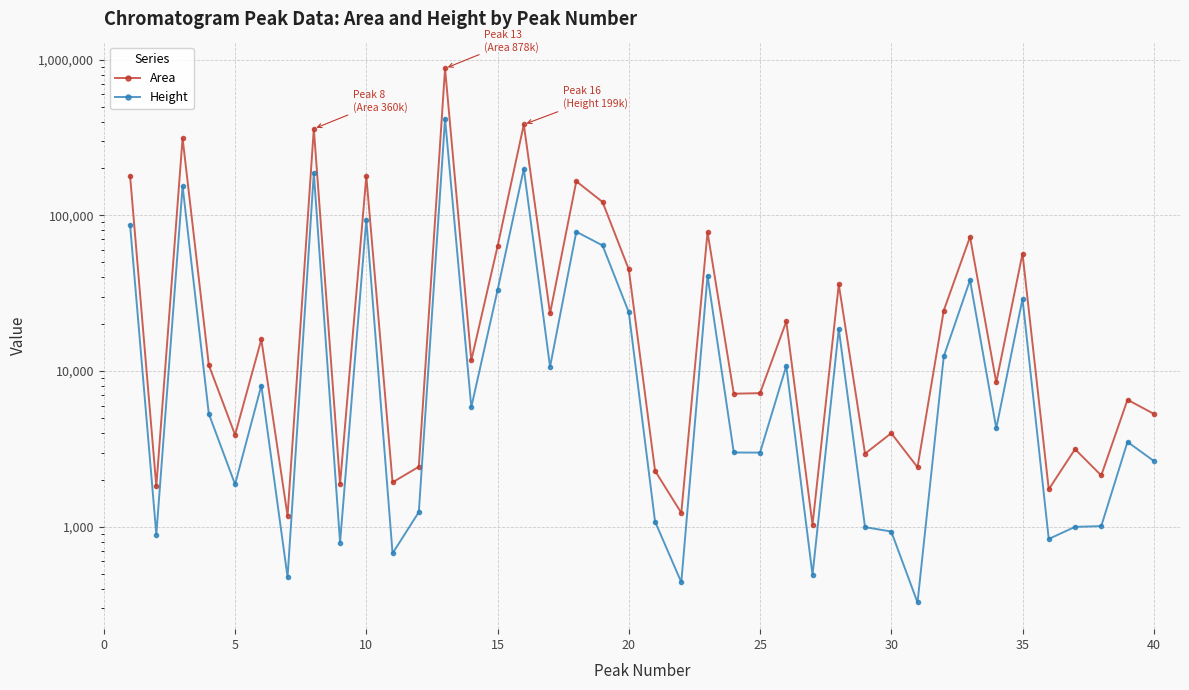

How many categories are shown in the chart?

40